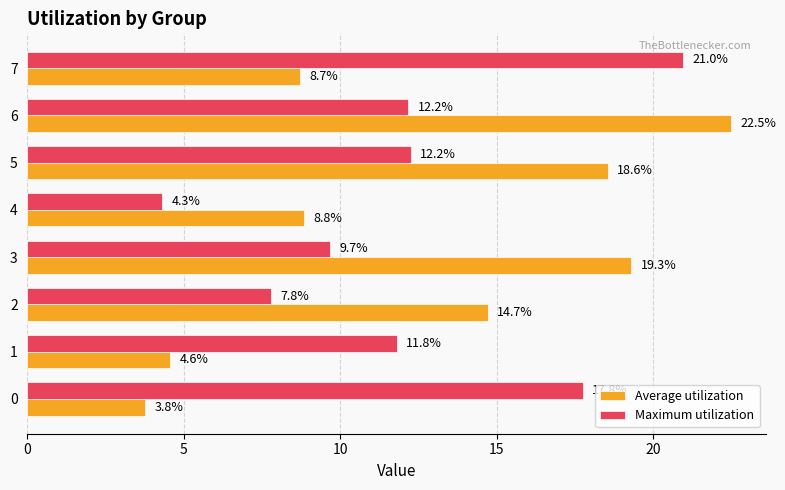

What are all the series names shown in the legend?

Average utilization, Maximum utilization